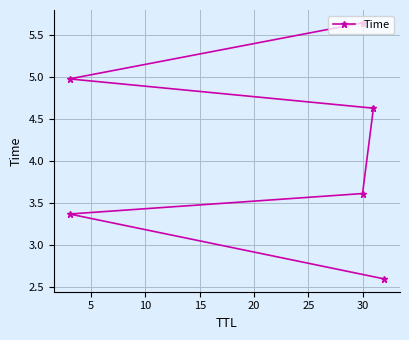

What is the difference between the maximum and minimum values?

3.1